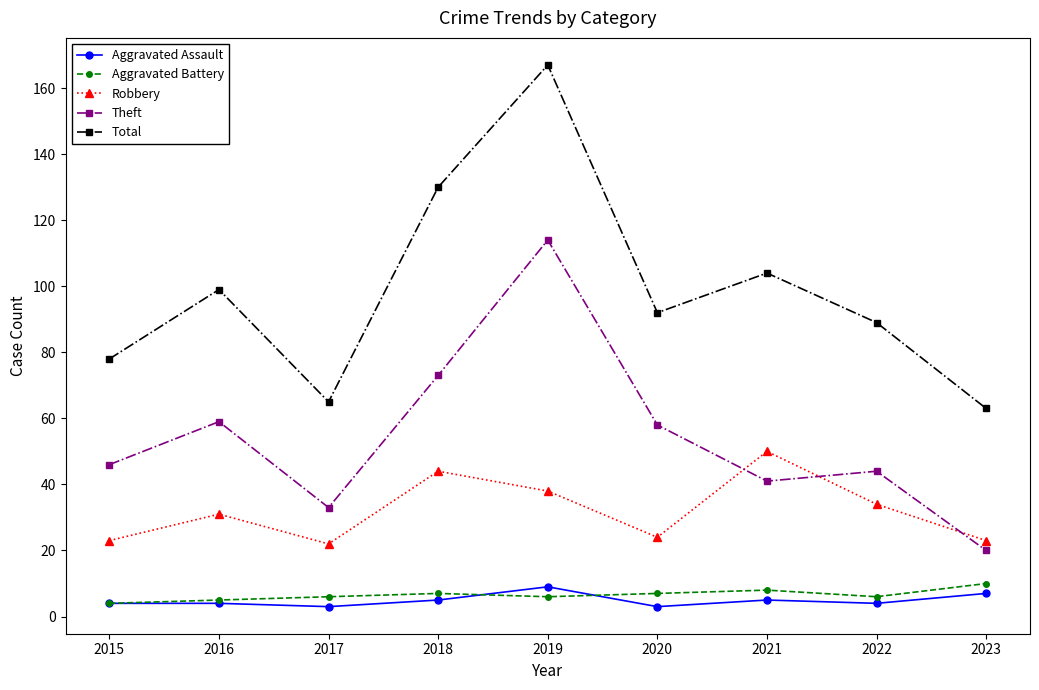

At which label does Theft reach its peak?

2019